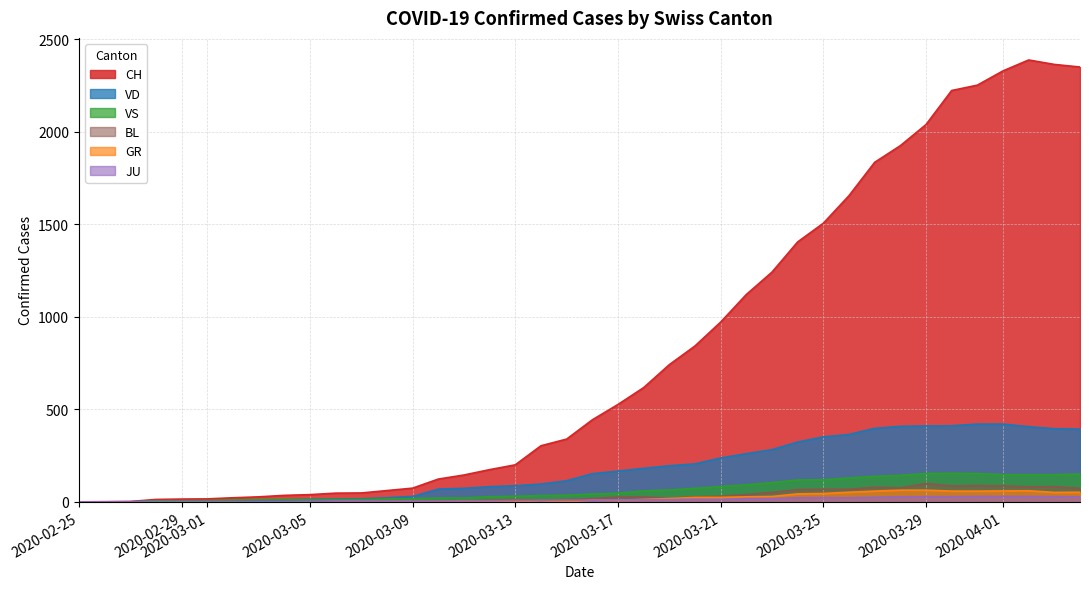

What are all the series names shown in the legend?

CH, VD, VS, GR, JU, BL